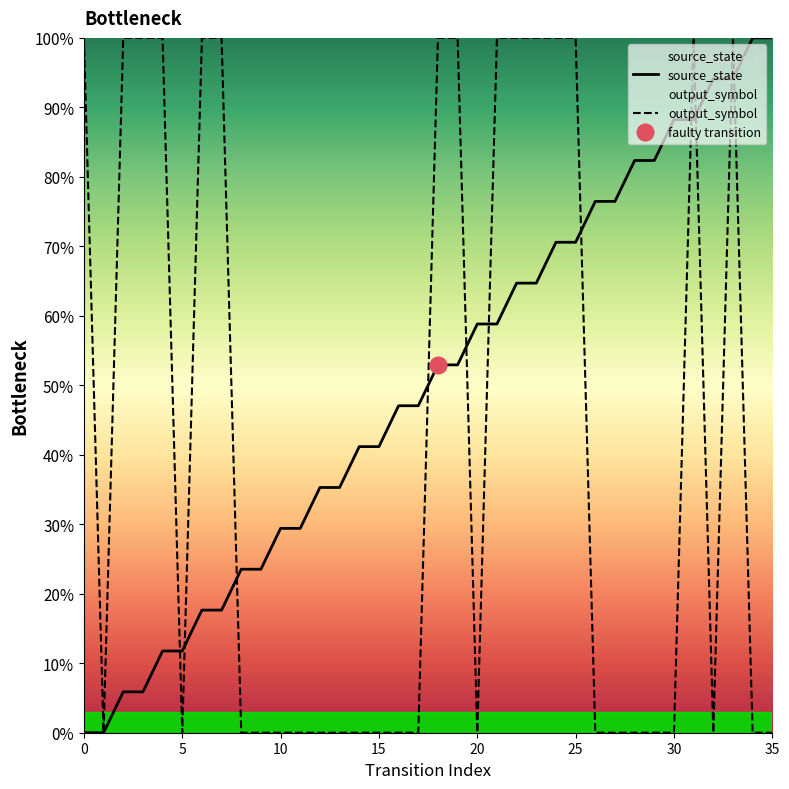

Where is output_symbol nearest to the value 0?

1